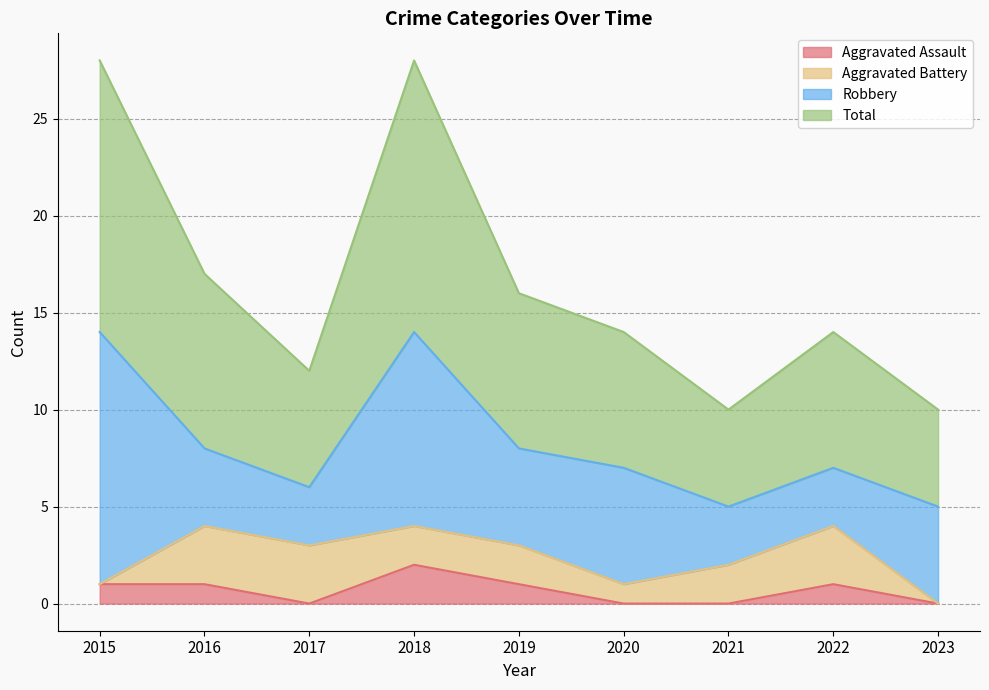

What are all the series names shown in the legend?

Aggravated Assault, Aggravated Battery, Robbery, Total